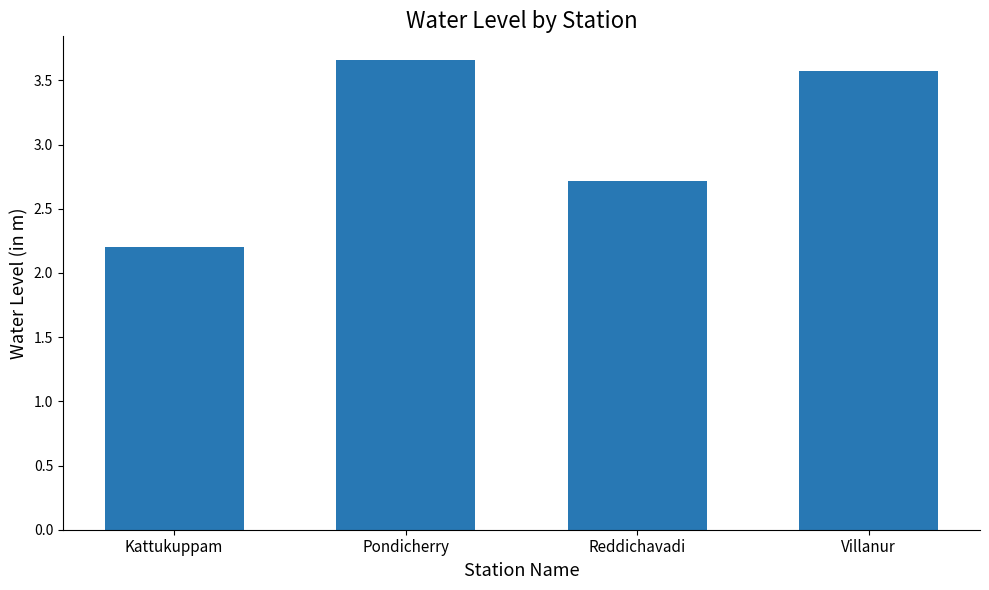

Where does the data first go above 3?

Pondicherry